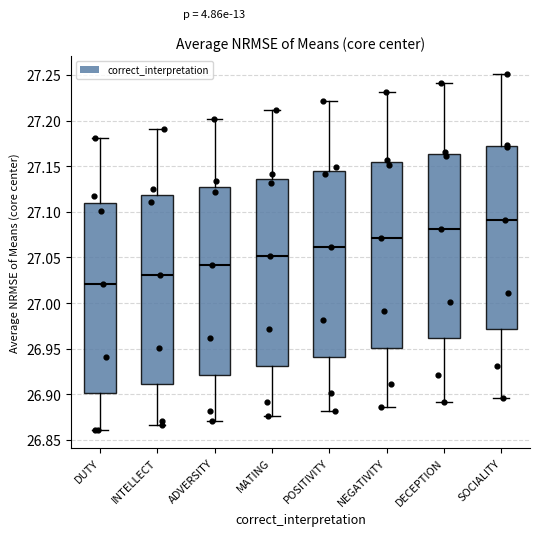

Where does the upper whisker of the box for ADVERSITY end on the y-axis? The values are not printed on the chart, so give them approximately, as read against the axis.

27.200